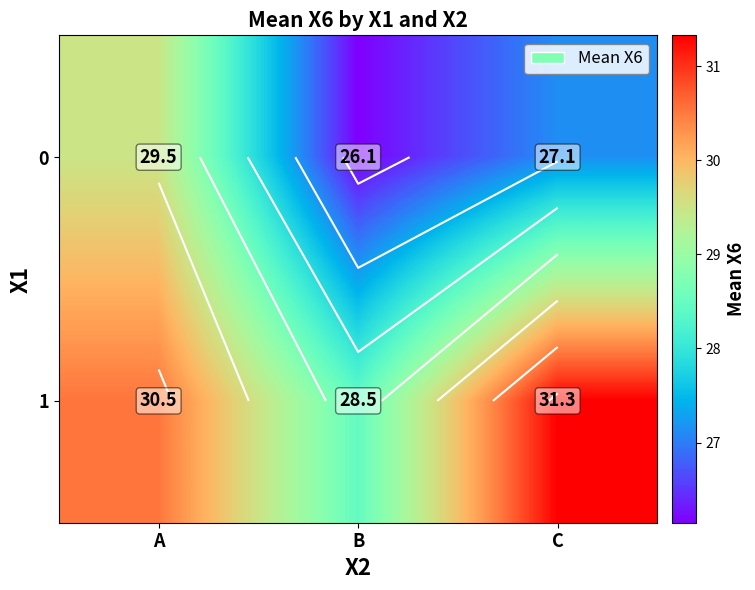

At which label is 0 closest to 27?

C